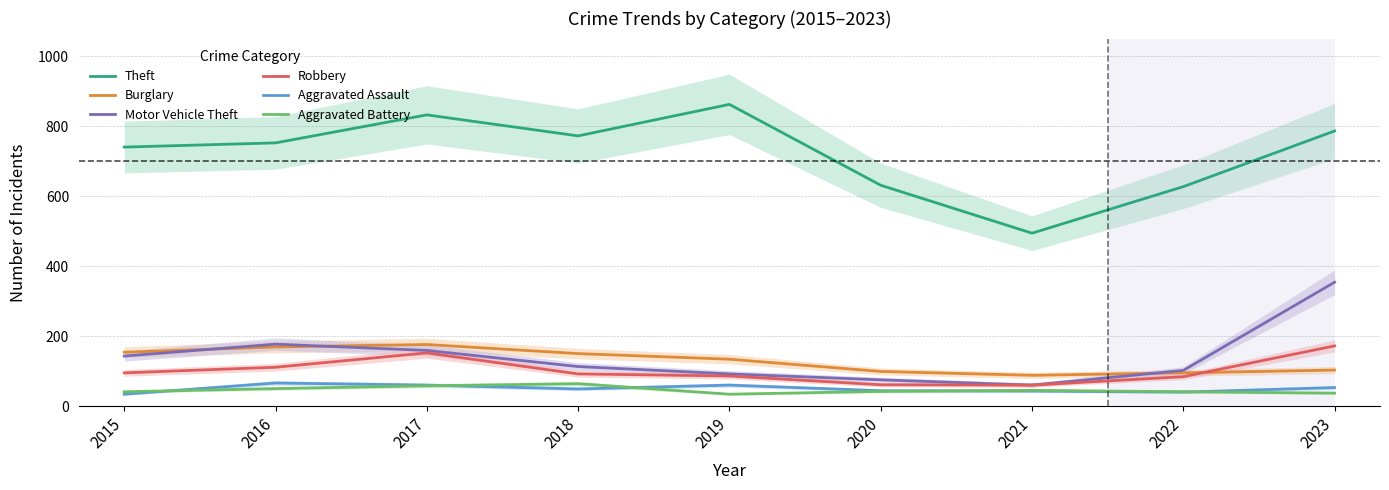

How many data points in Motor Vehicle Theft are above 113?

4